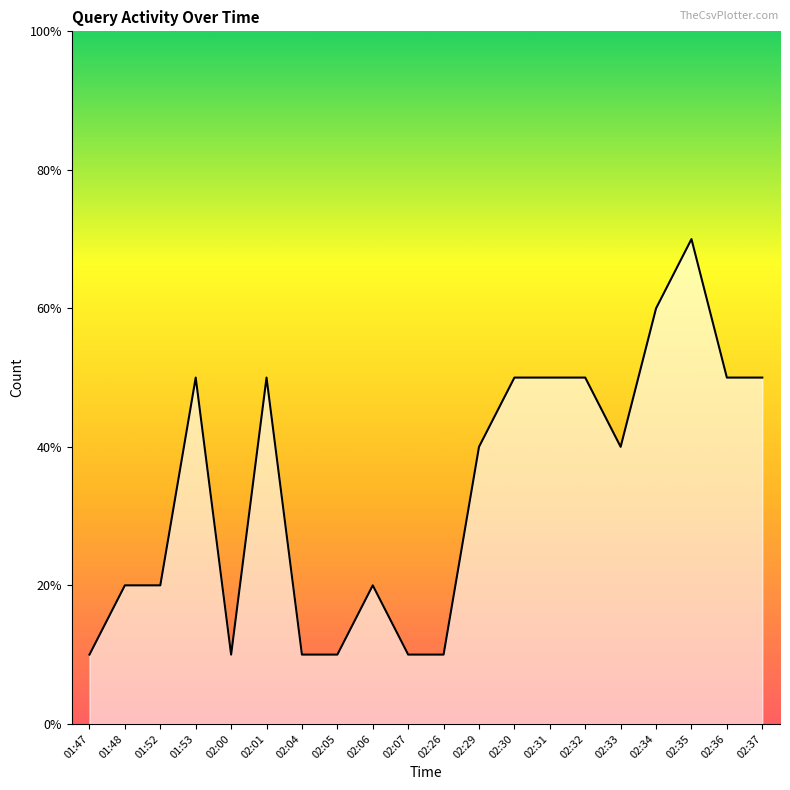

True or false: there are more than 1 points higher than both neighbors.

True